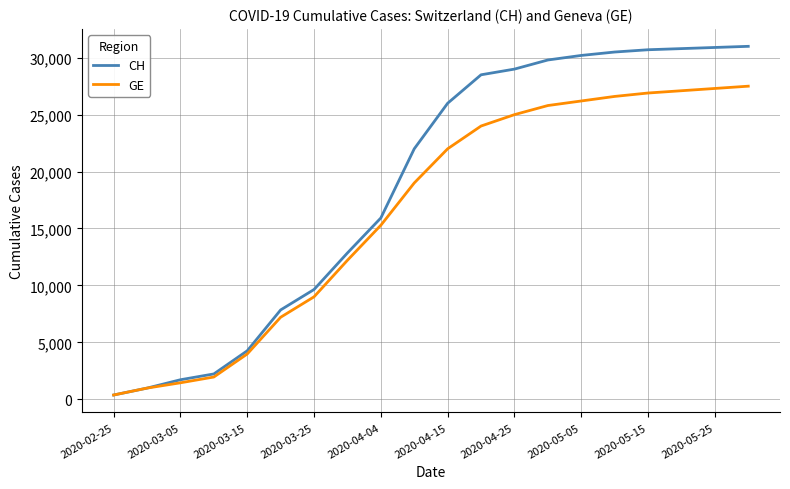

Which series has the largest range (max minus min)?

CH